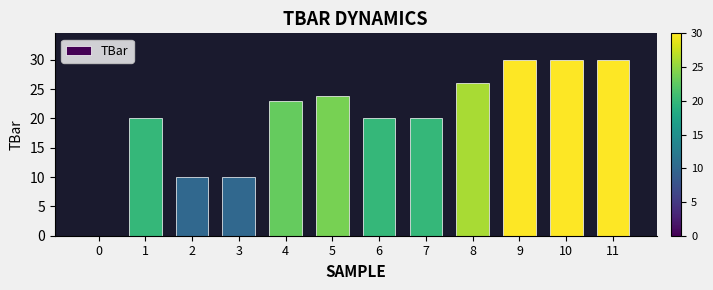

What is the sum of the values at 5 and 2?

33.9